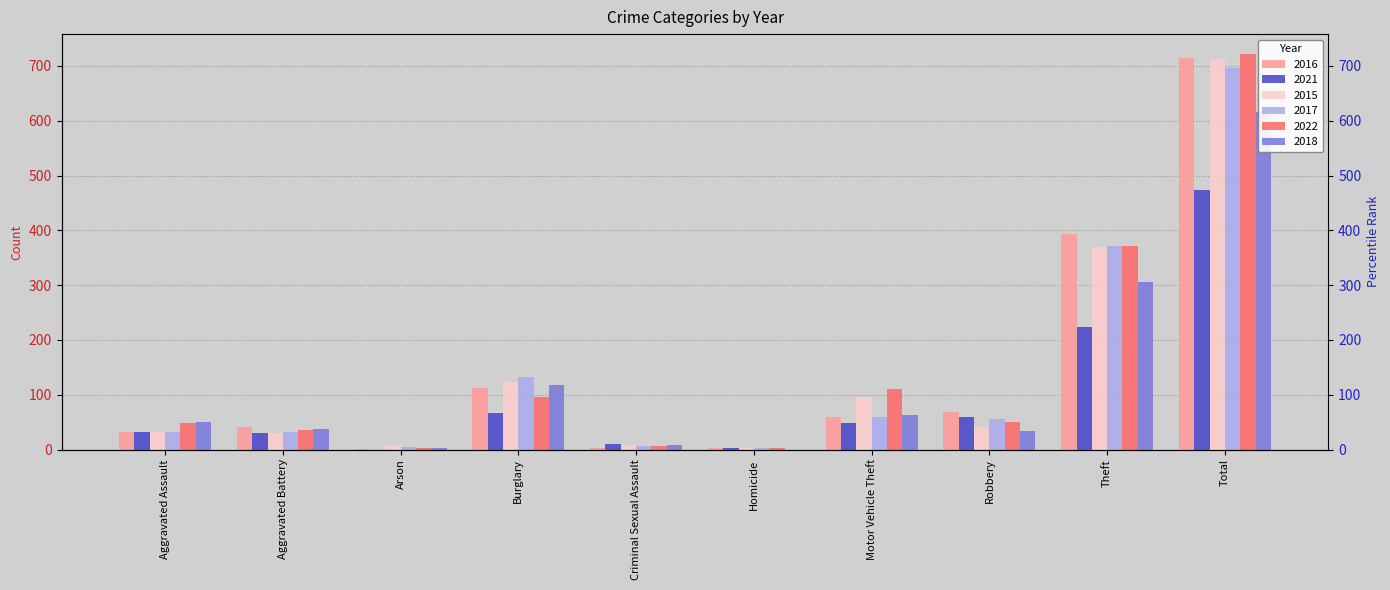

Reading left to right, extract all data points from this chart.

2016: 32	41	1	113	3	2	59	69	394	714
2021: 32	31	0	67	10	2	49	59	224	474
2015: 32	31	9	123	9	3	96	41	369	713
2017: 32	32	5	133	7	2	59	55	372	697
2022: 48	36	2	95	7	2	110	50	372	722
2018: 50	37	2	117	9	0	63	33	305	616